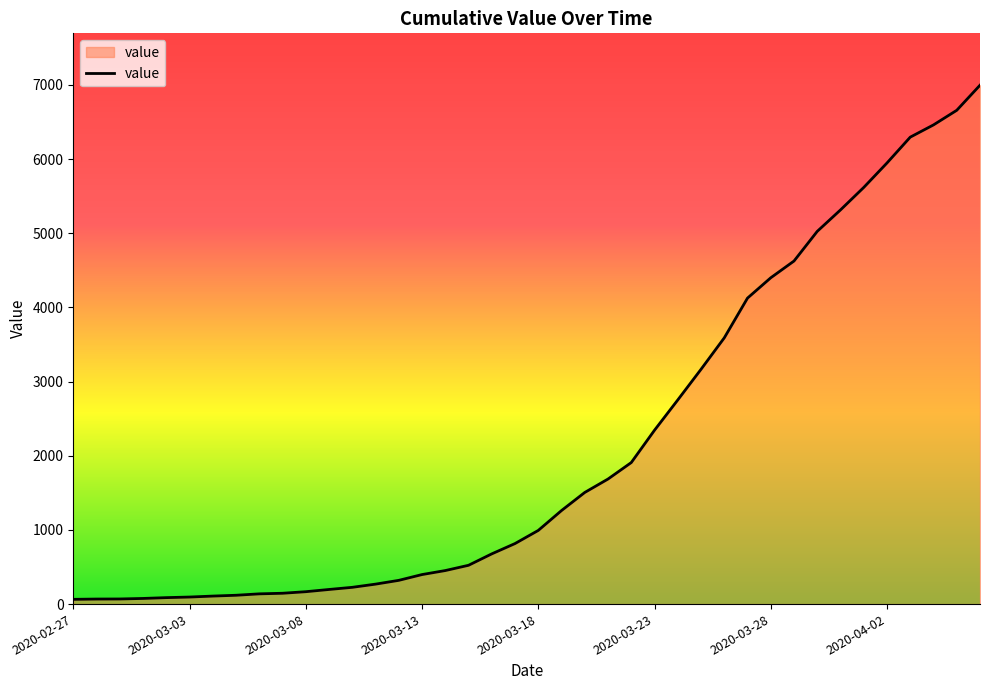

What is the greatest value displayed?

6995